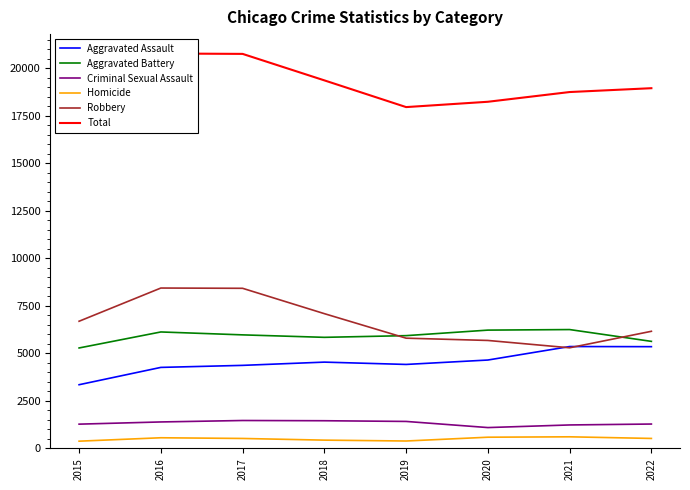

What is the total value across all series at 2019?

35918